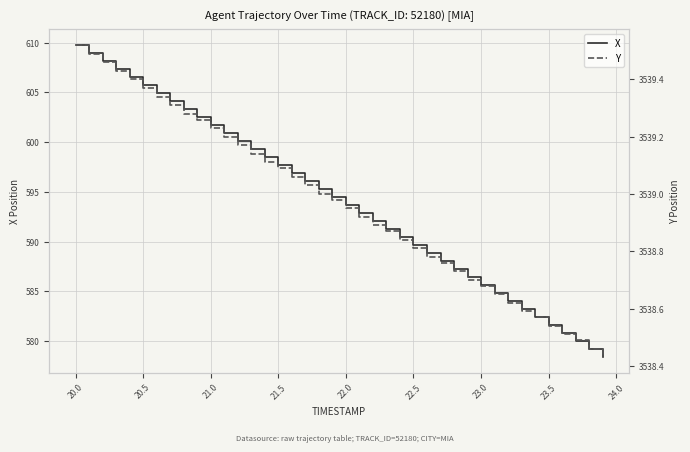

Which series has the largest total across all categories?

Y